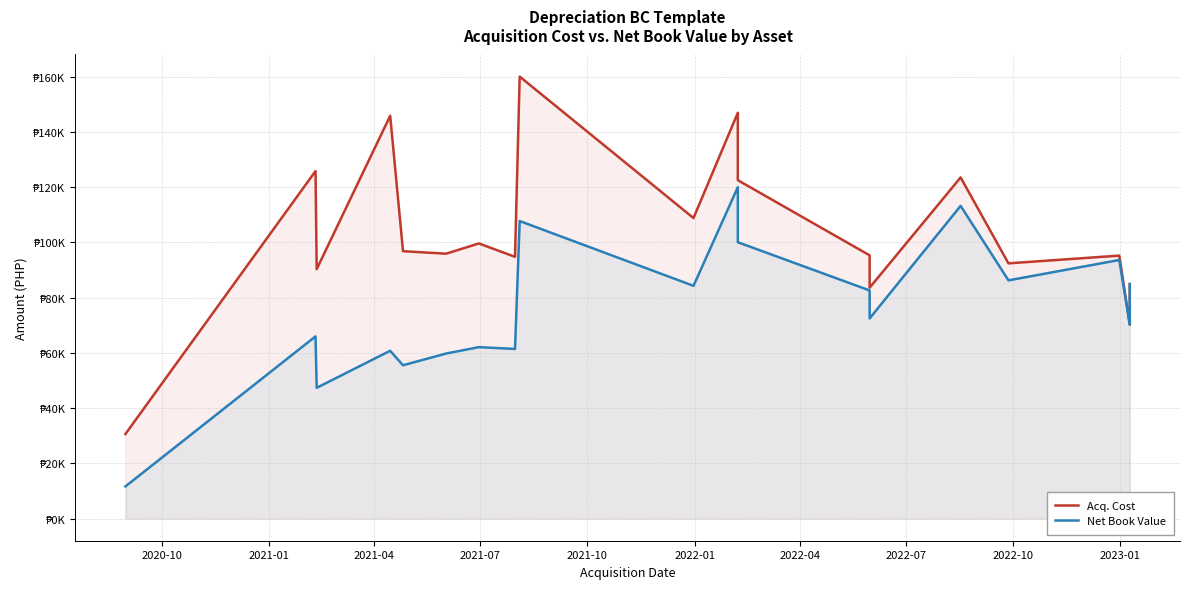

What are all the series names shown in the legend?

Acq. Cost, Net Book Value